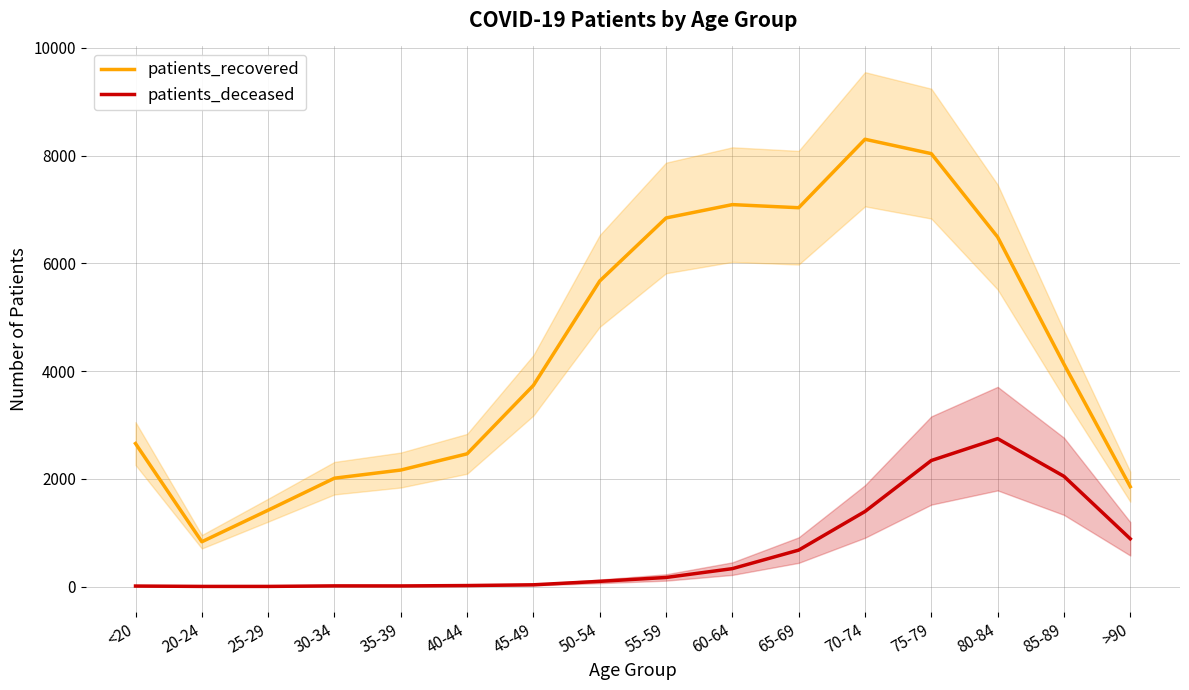

What is the value of the patients_recovered point at the 11th from the left?

7032